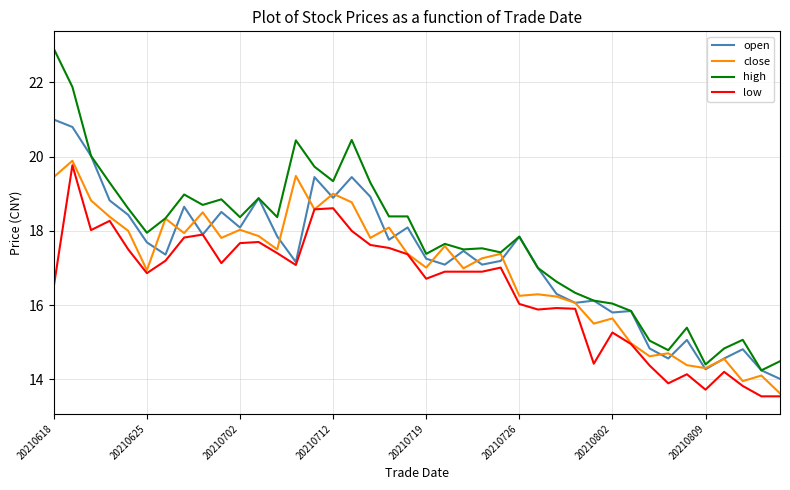

True or false: high and low intersect in this chart.

False